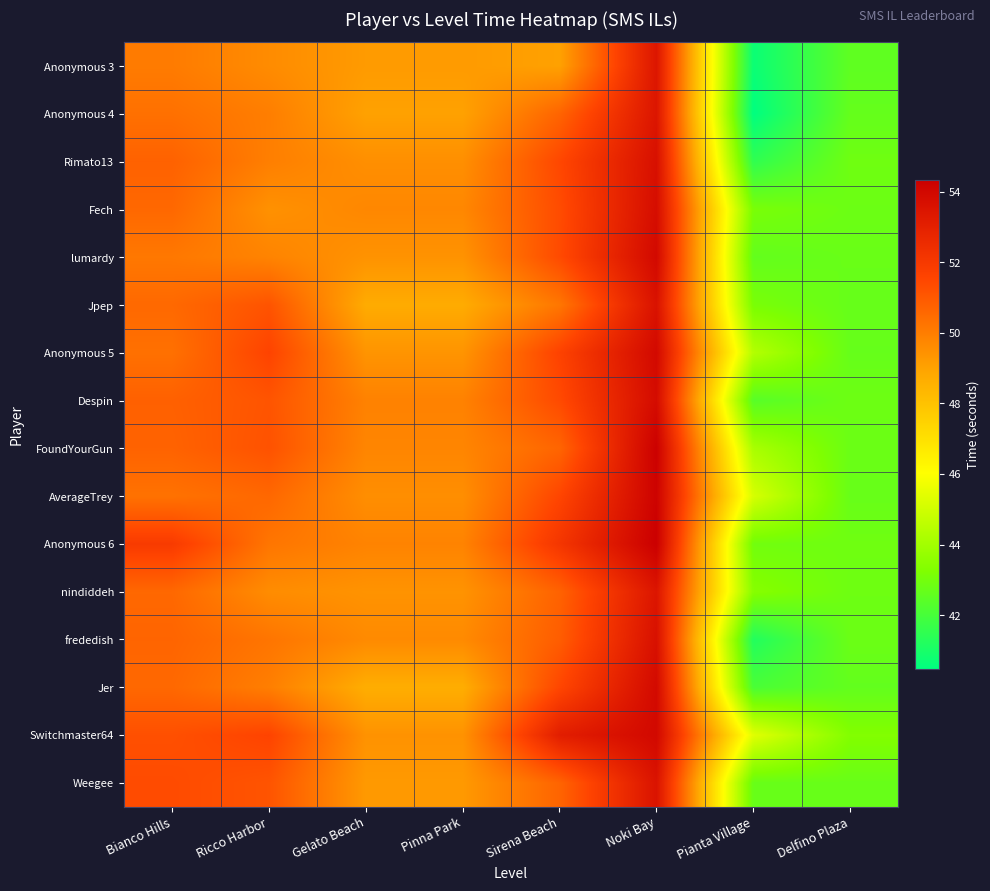

What is the maximum value shown in the chart?

54.3